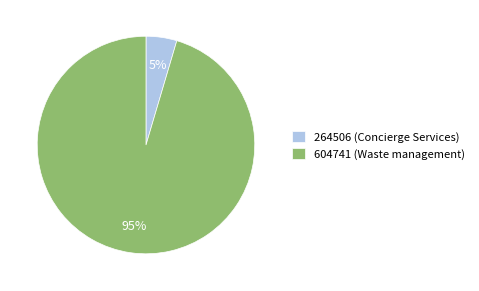

Which slice is the largest?

604741 (Waste management)